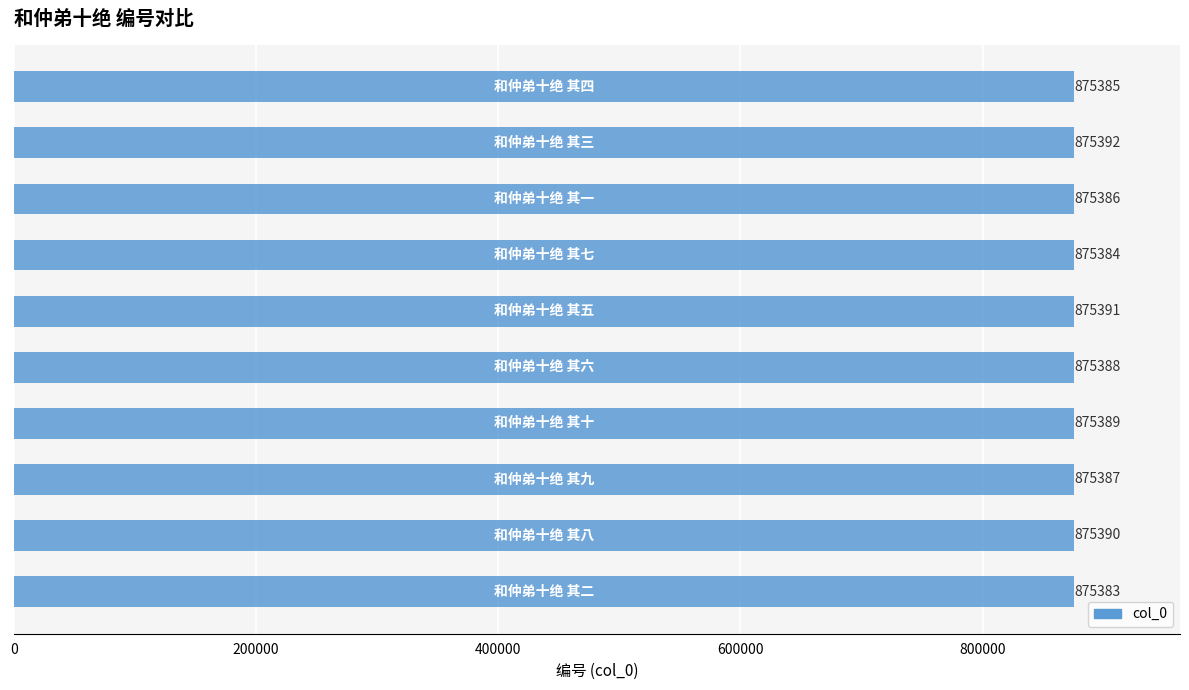

Does the chart contain stacked bars?

No